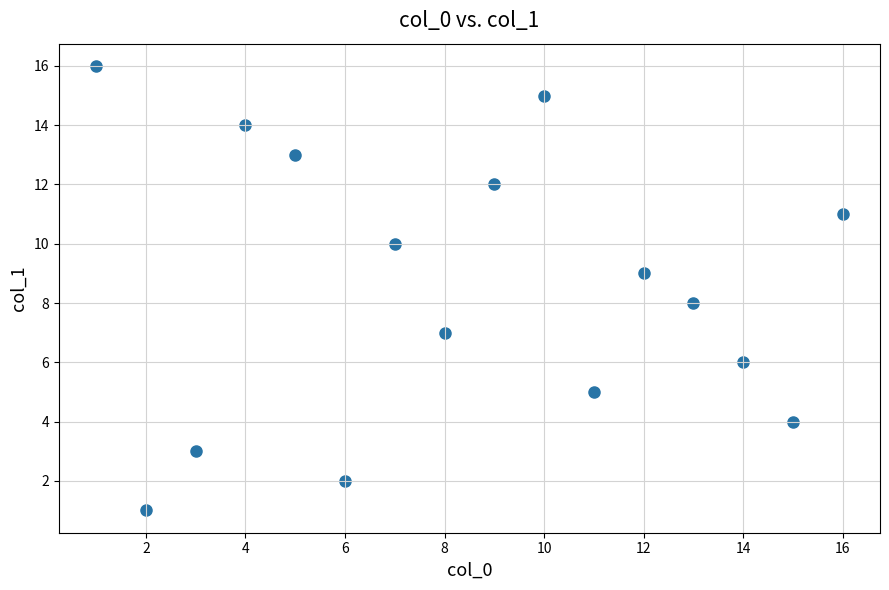

What is the range of X values (max minus min)?

15